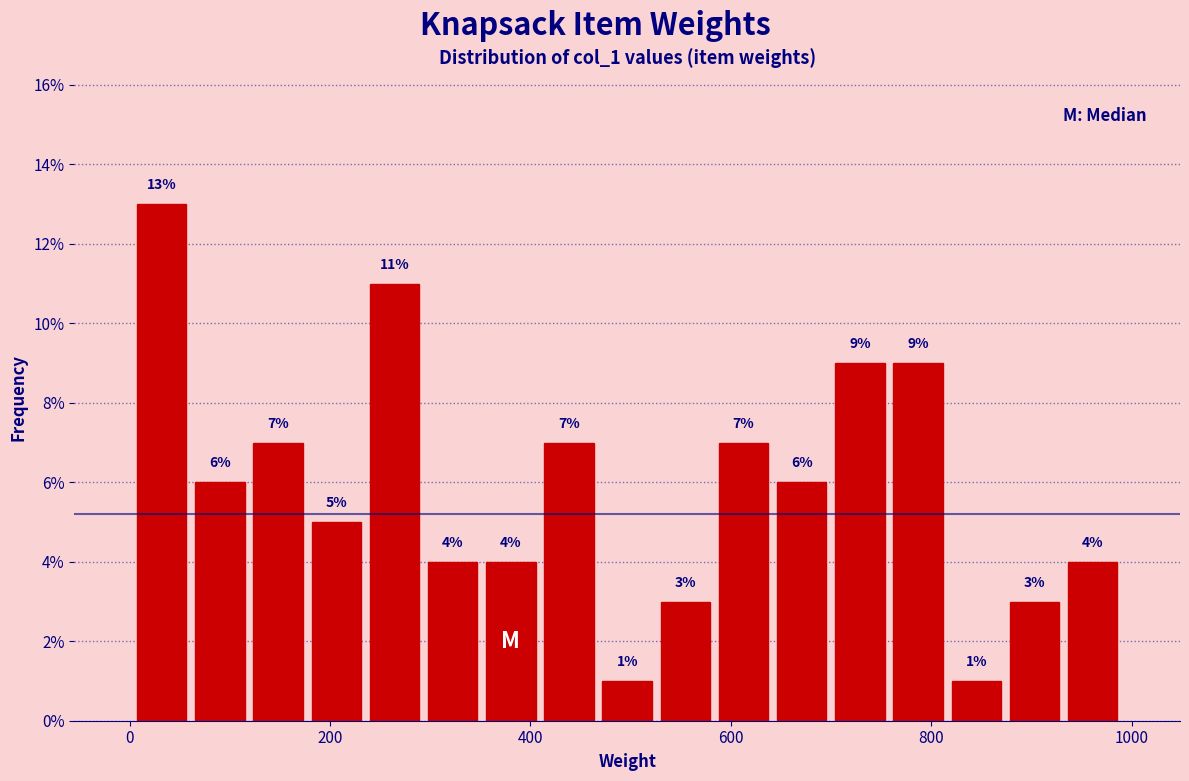

Read against the x-axis, roughly where is the centre of the tallest bar?

40